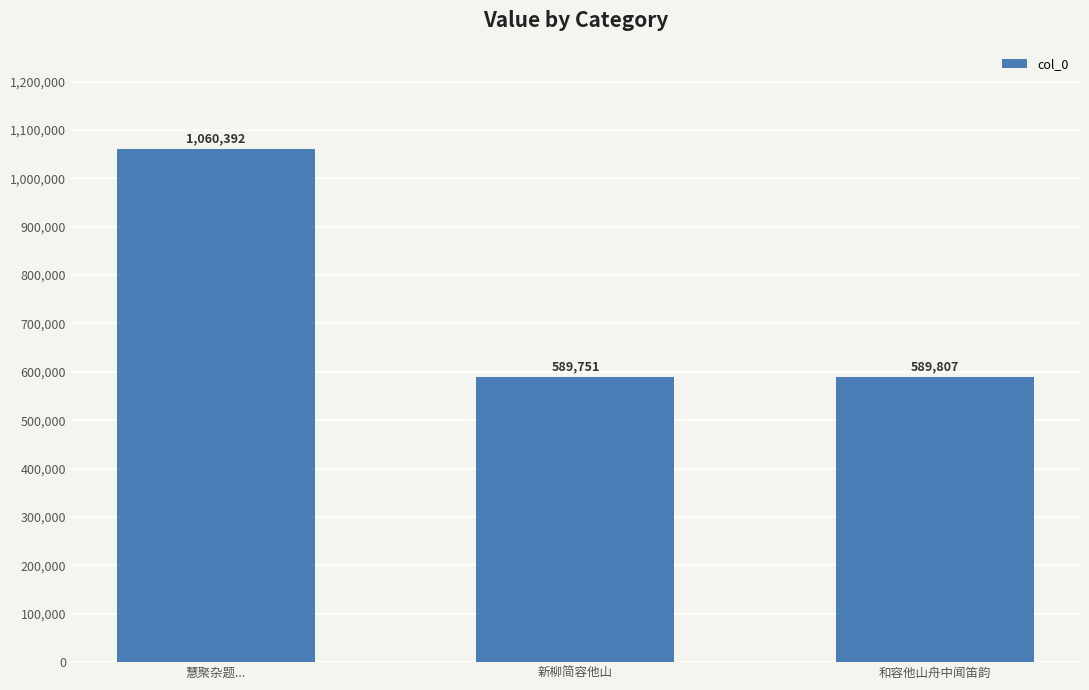

How many data points are less than 589807?

1